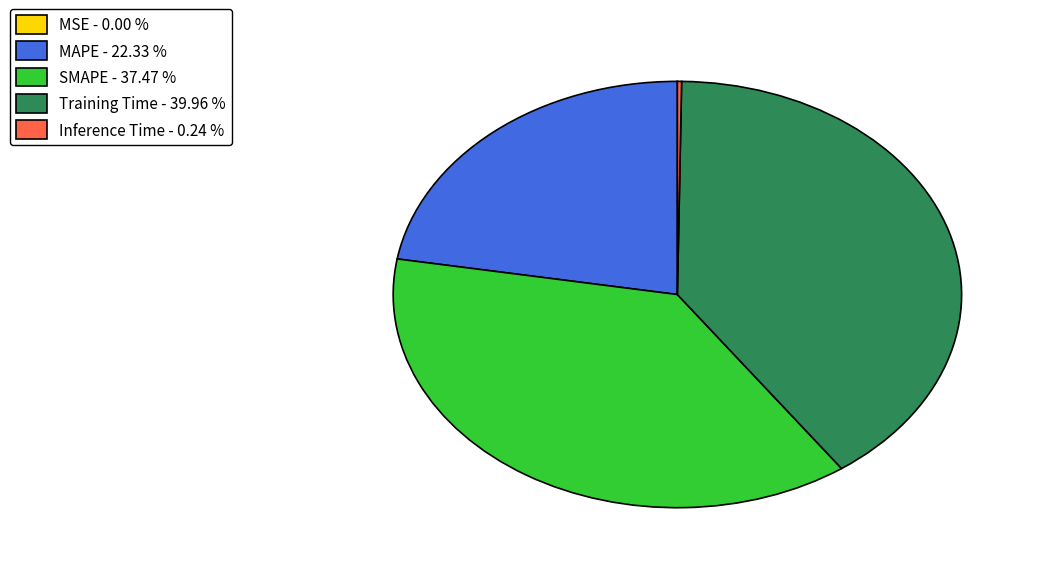

Which has a higher value, SMAPE - 37.47 % or Training Time - 39.96 %?

Training Time - 39.96 %